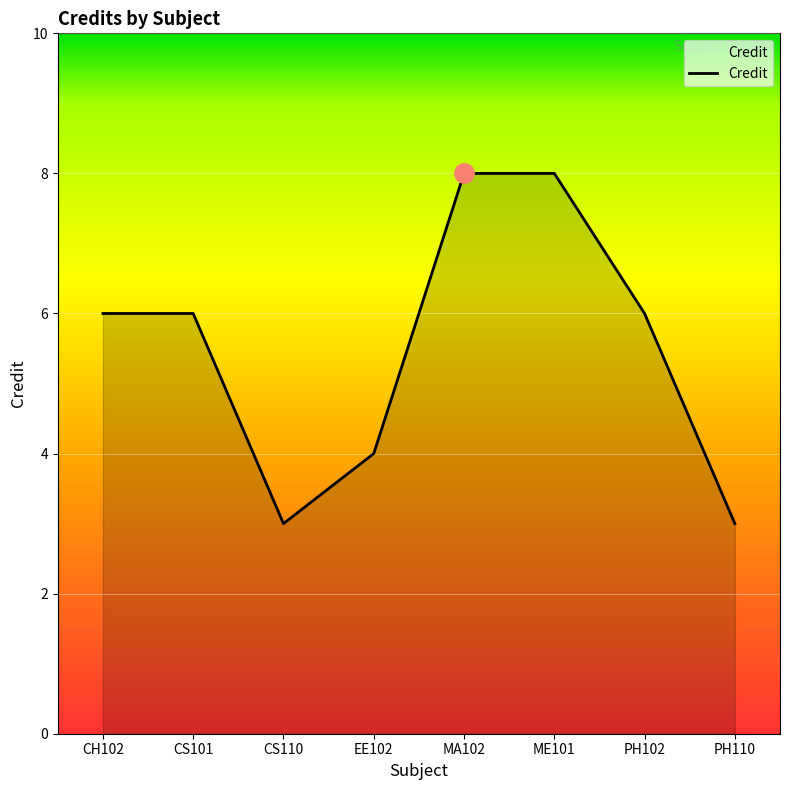

What is the change in value from CS101 to CS110?

-3